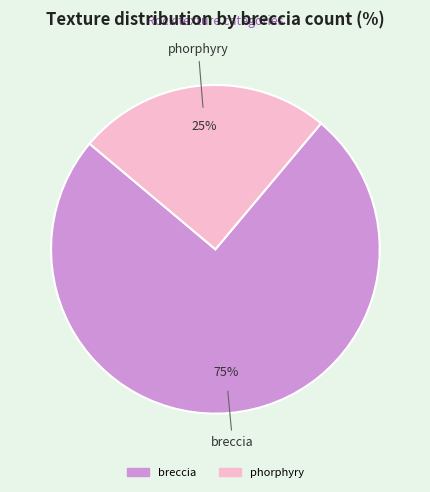

Does any single category account for the majority?

Yes